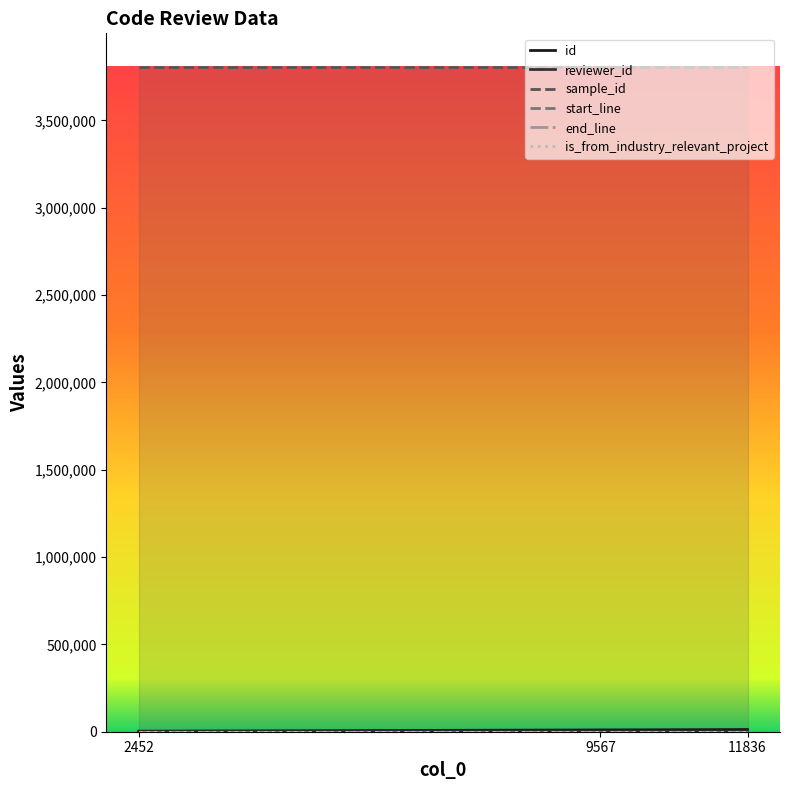

What is the value of the start_line point at the 2nd from the left?

347